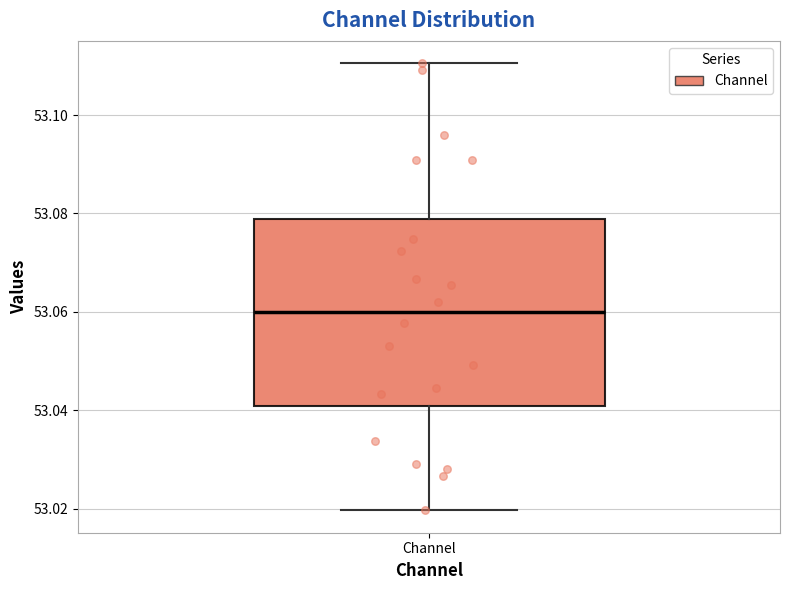

Read this box plot against the y-axis: the position of the median line, the range covered by the box, and the ends of both whiskers. The values are not printed on the chart, so give them approximately, as read against the axis.

median 53.060, box 53.040 to 53.078, whiskers 53.020 to 53.110